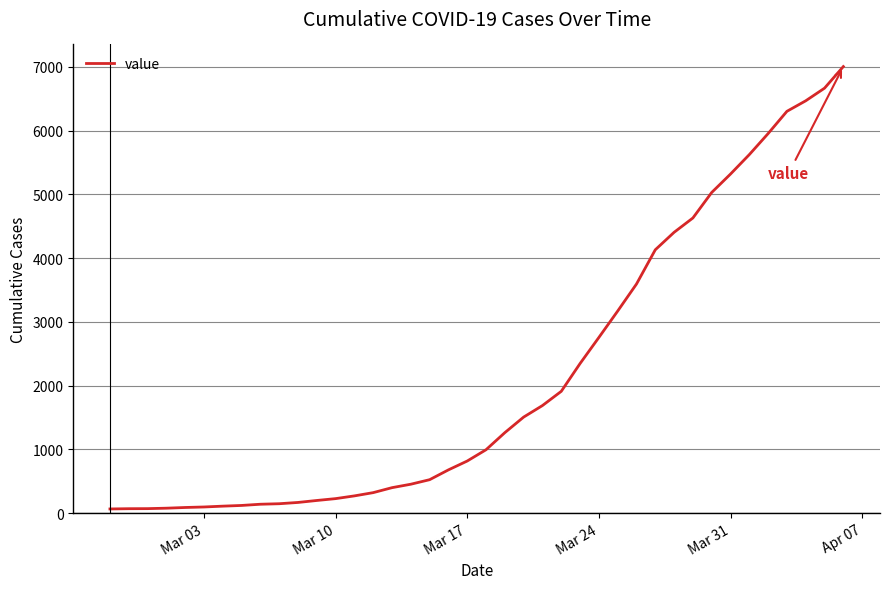

What is the difference between the maximum and minimum values?

6939